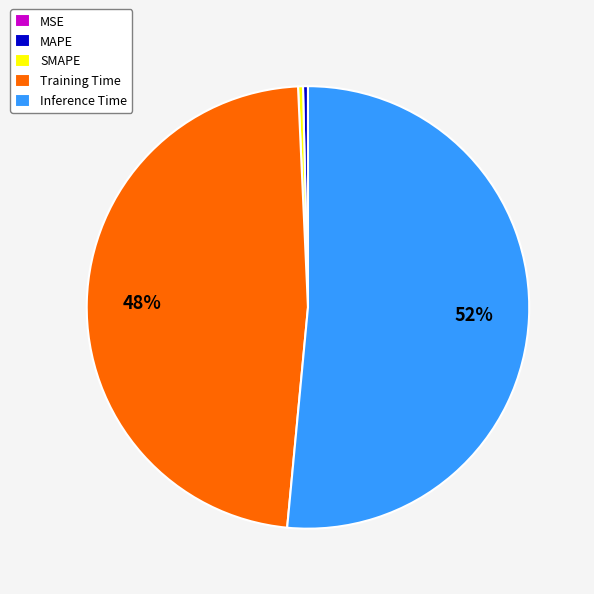

To the nearest percent, what is the average slice percentage?

20%